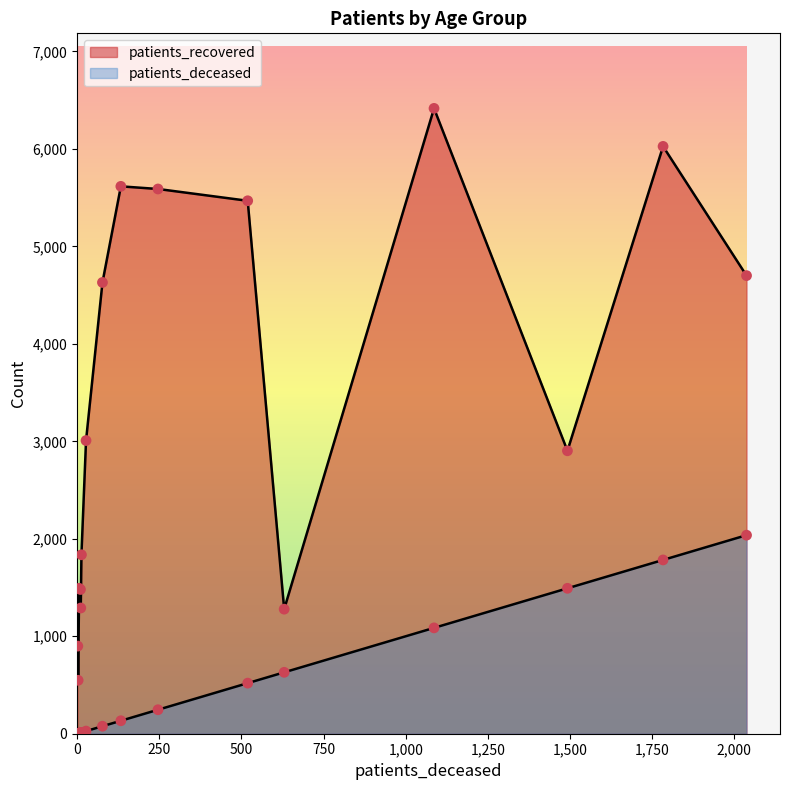

Is the value of patients_recovered at 40 - 44 greater than the value of patients_deceased at 85 - 89?

Yes